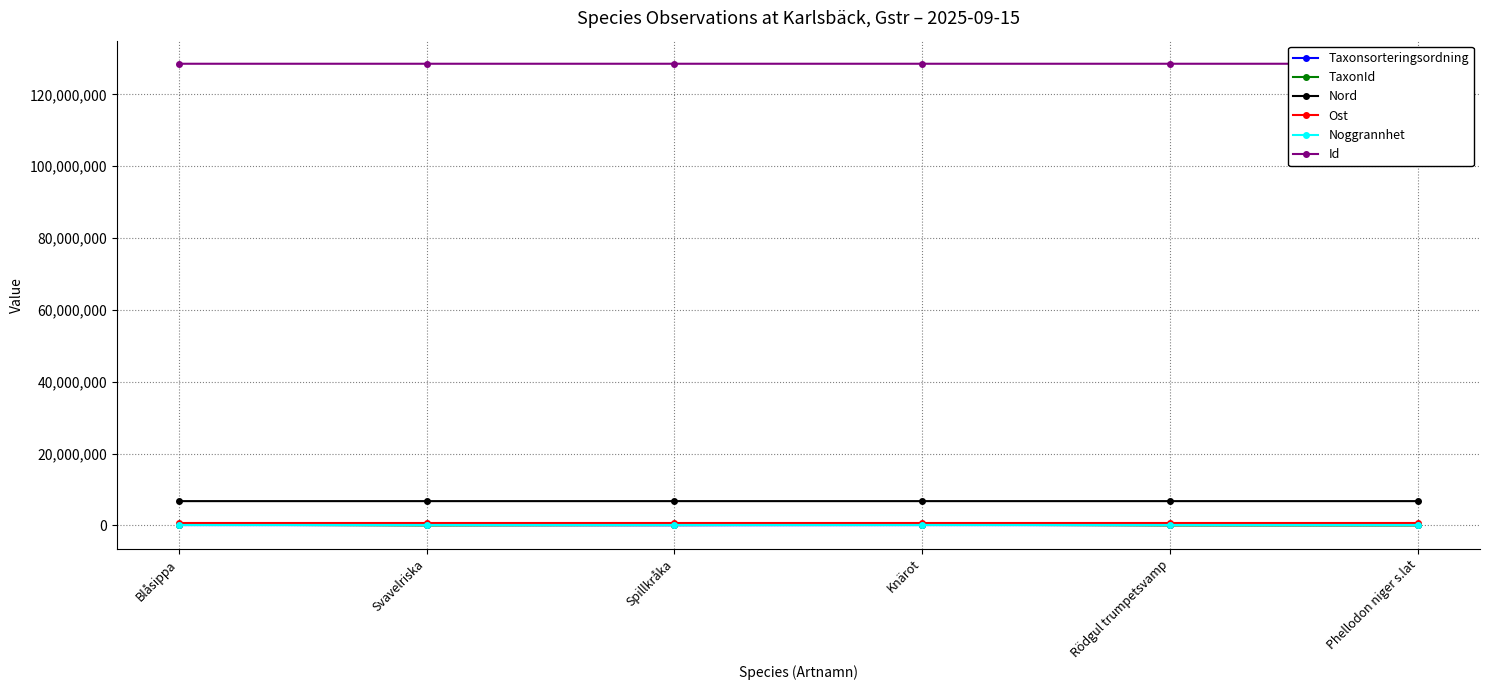

How many lines are shown in the chart?

6